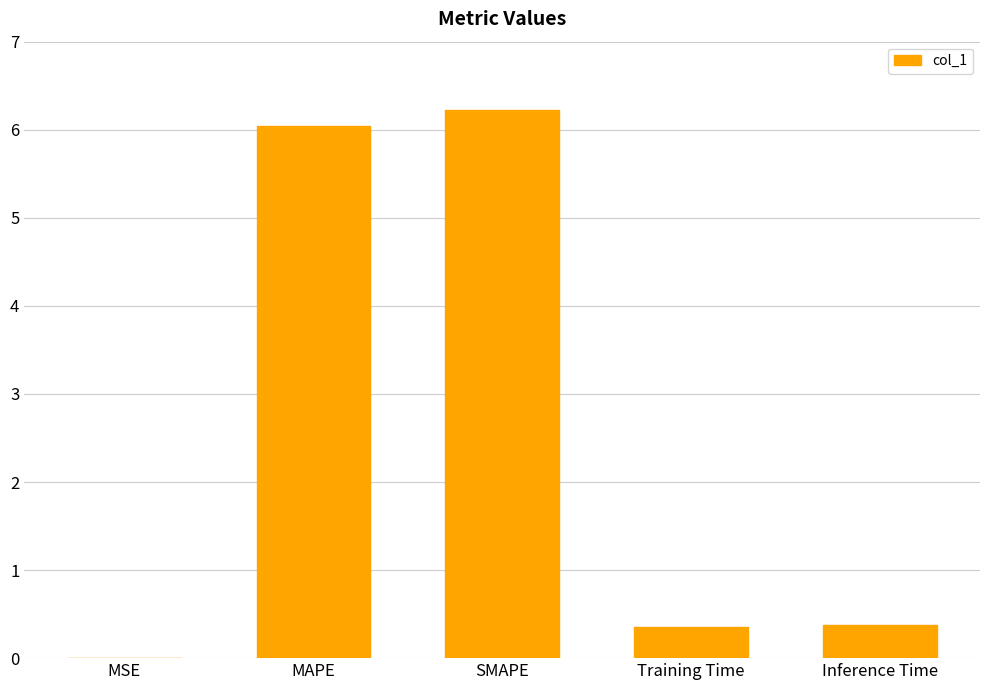

What is the ratio of the value at MAPE to the value at SMAPE?

1.0